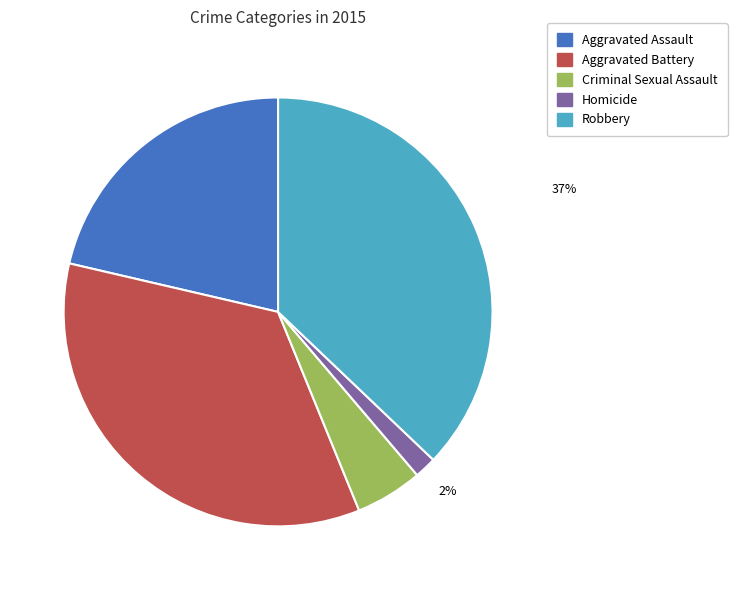

Combined, do Aggravated Battery and Aggravated Assault account for over 50%?

Yes